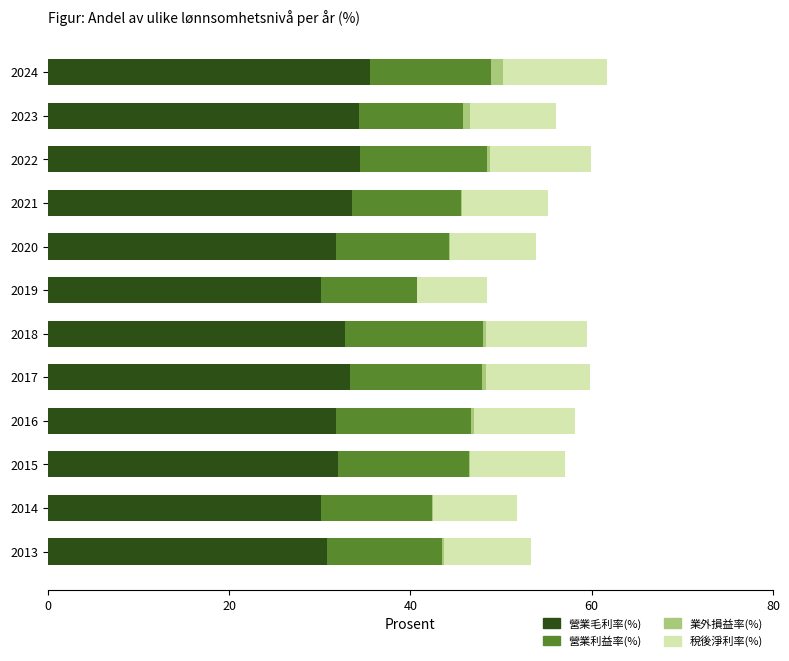

What is the maximum value for 營業毛利率(%)?

35.5